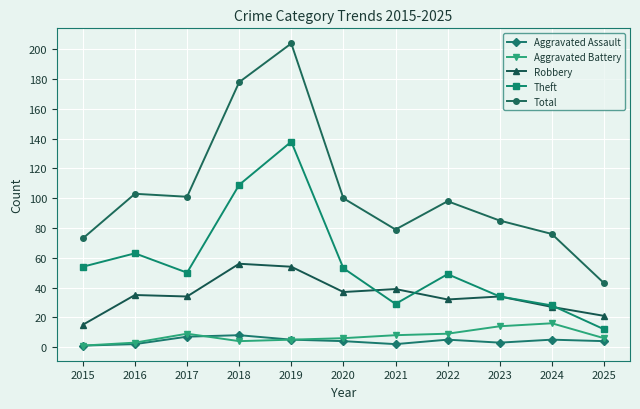

What are all the series names shown in the legend?

Aggravated Assault, Aggravated Battery, Robbery, Theft, Total